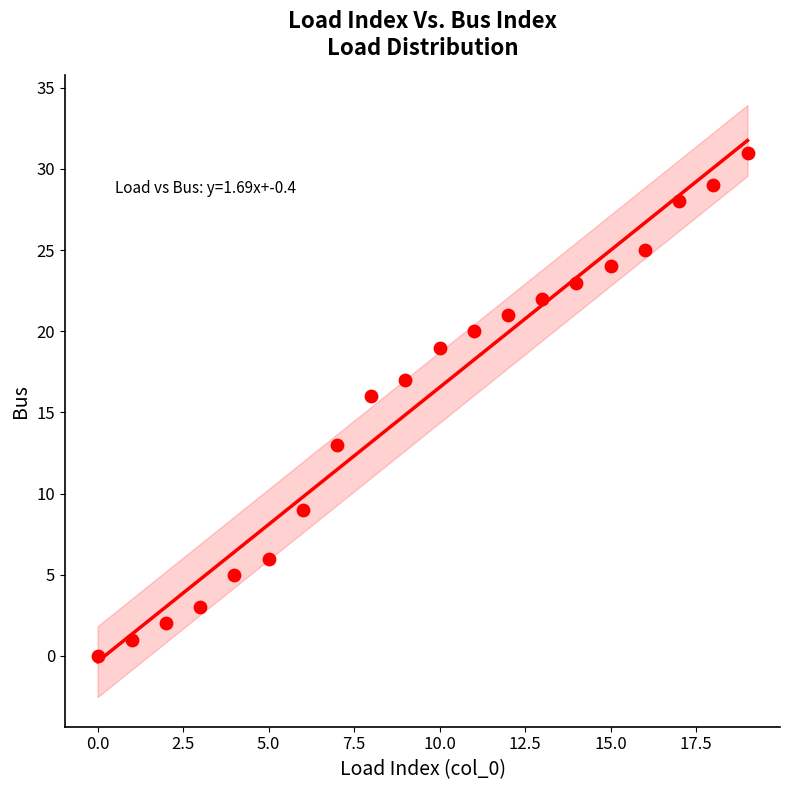

What is the range of Y values (max minus min)?

31